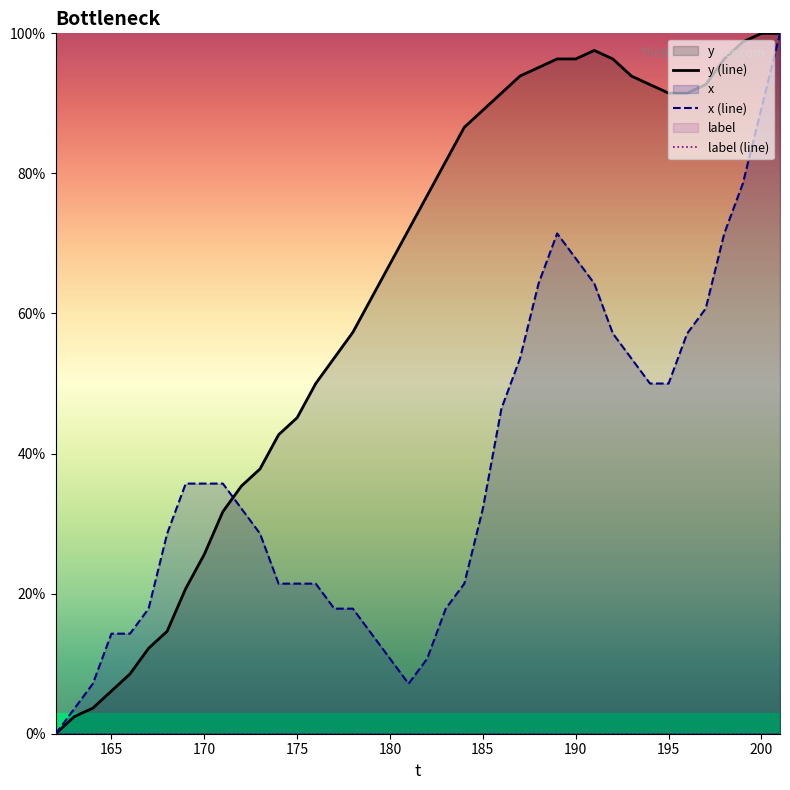

The value of x (line) at 200 is 123.4. True or false?

False